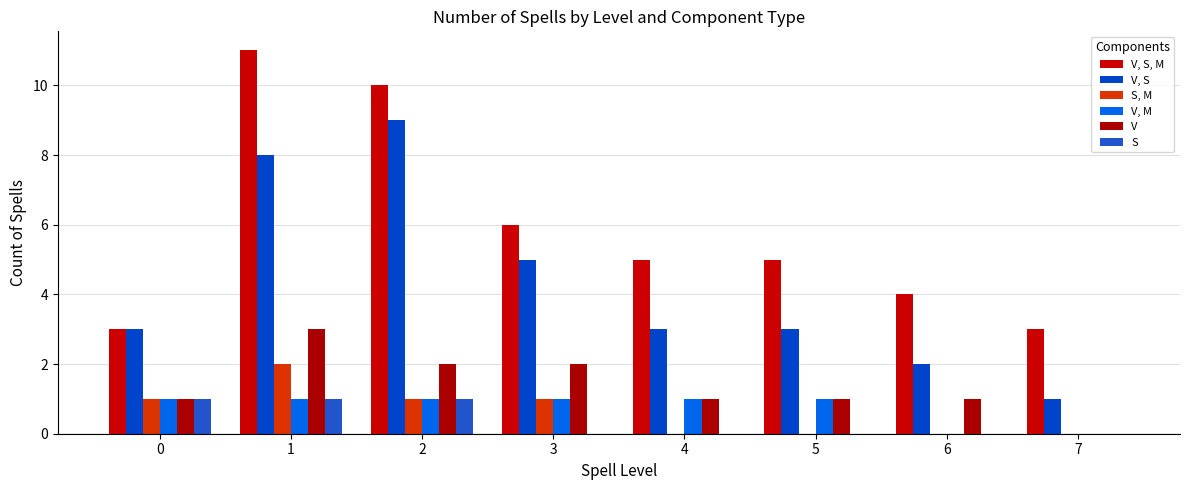

True or false: V has a value of 0 at 7.

True